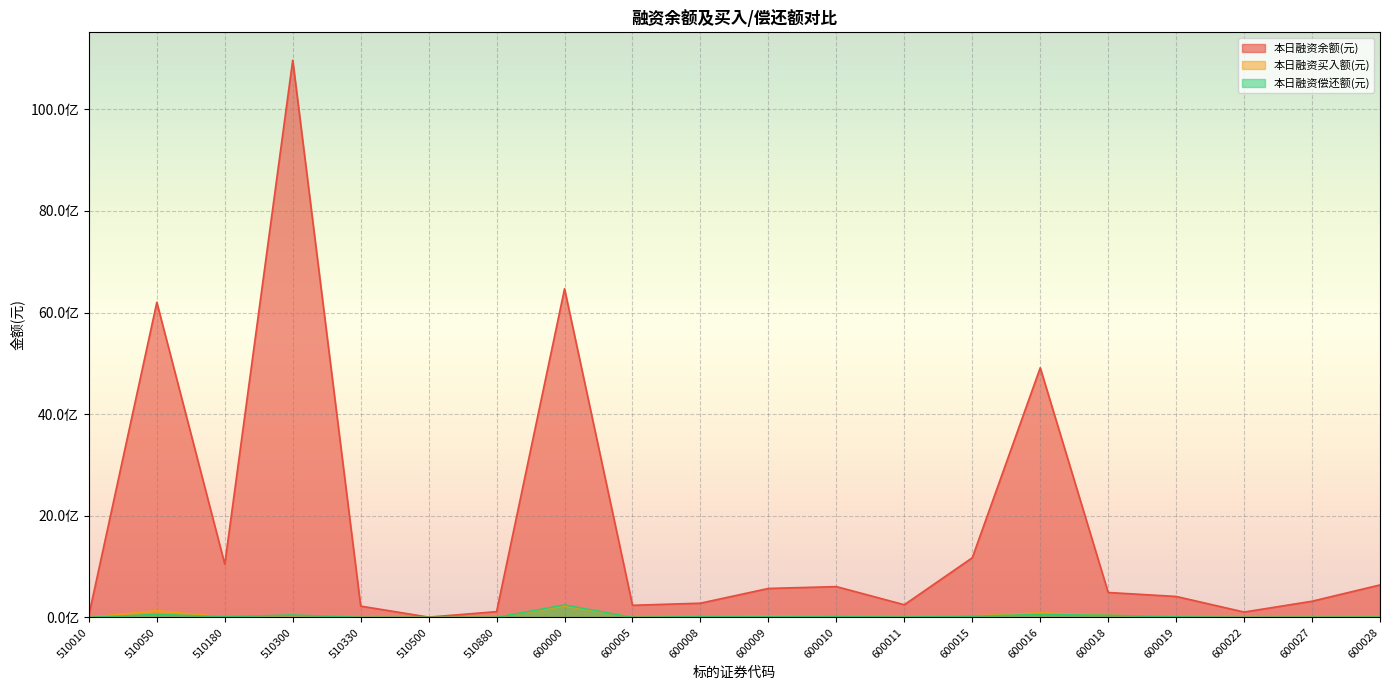

True or false: 本日融资余额(元) has more than 1 points higher than both neighbors.

True